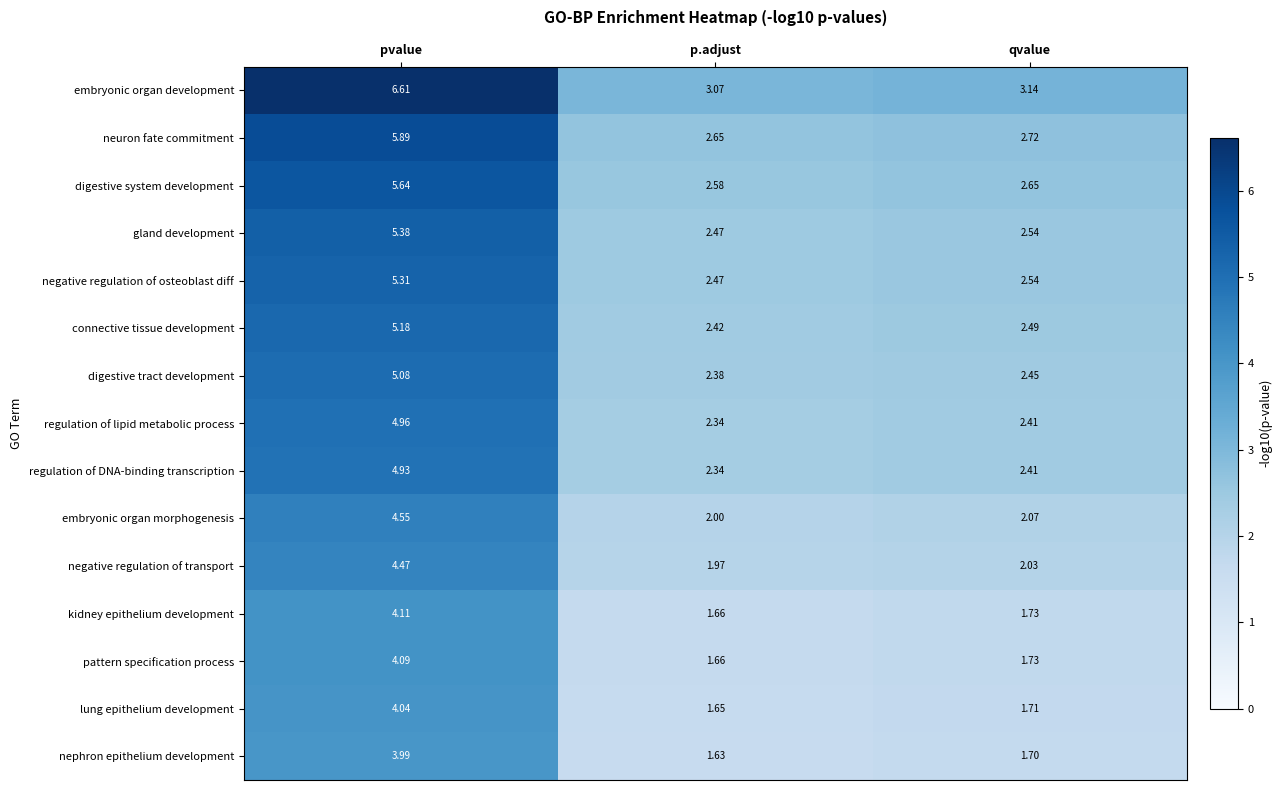

Which series changed the most between pvalue and p.adjust?

embryonic organ development